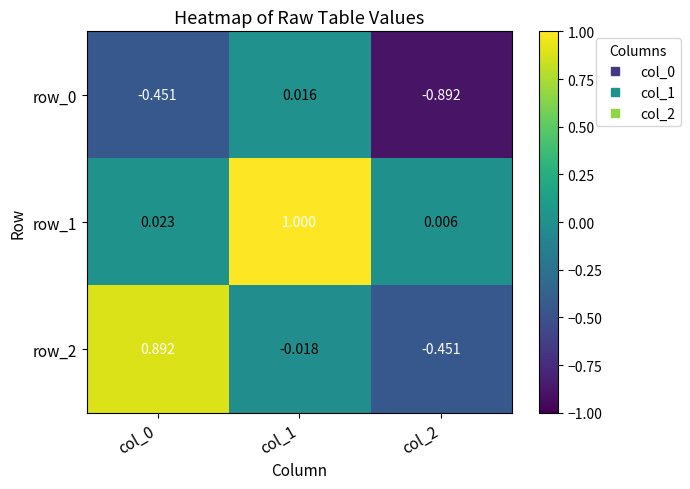

Is the value of row_1 at col_2 greater than the value of row_0 at col_0?

Yes